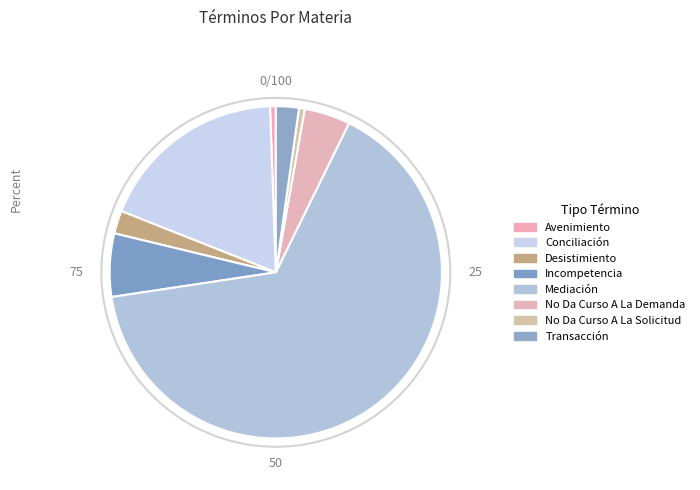

How many slices are in this pie chart?

8